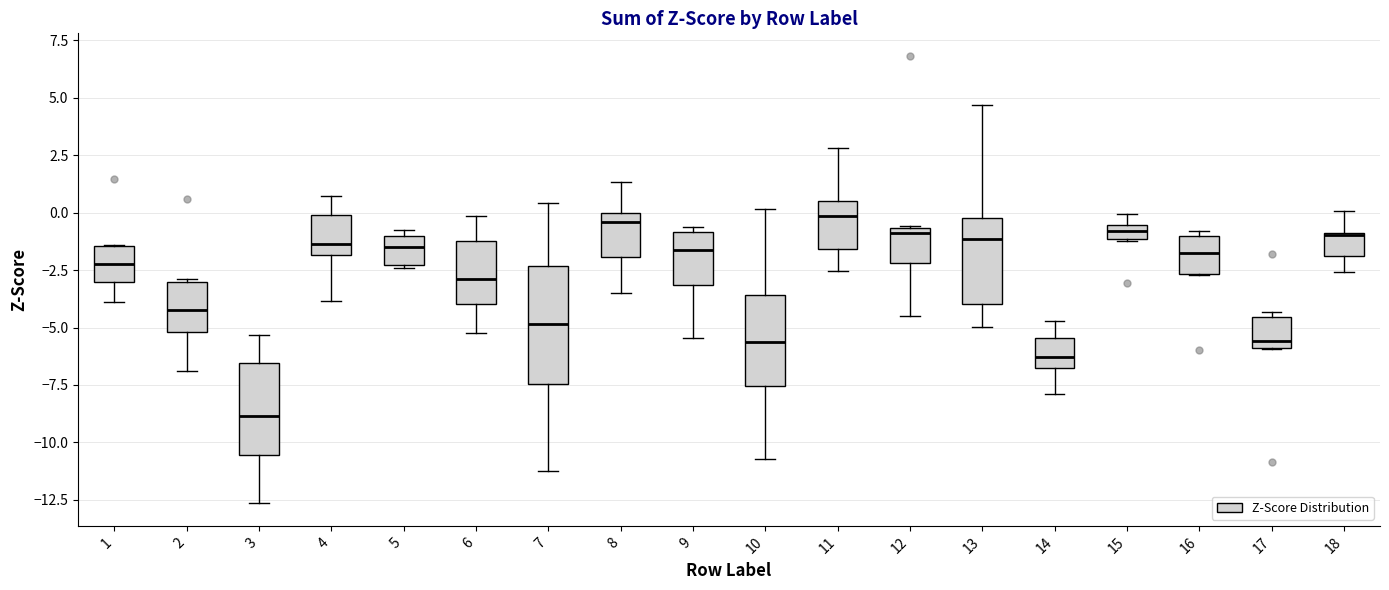

Which box is the tallest, from its lower edge to its upper edge?

7